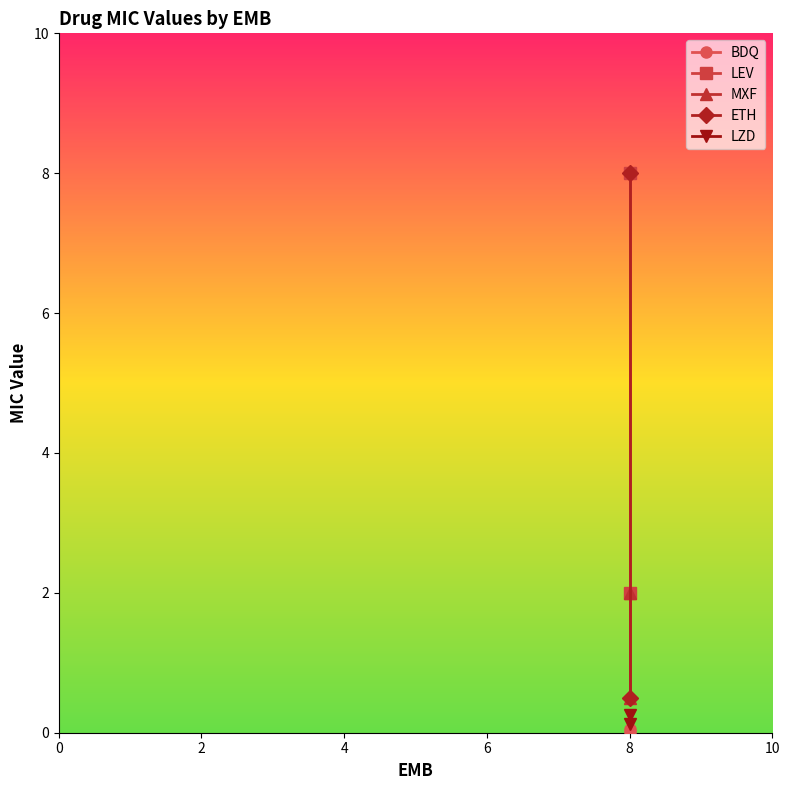

Reading left to right, list all the values displayed in this chart.

BDQ: 0.1	0.0
LEV: 8.0	2.0
MXF: 2.0	0.5
ETH: 0.5	8.0
LZD: 0.2	0.1